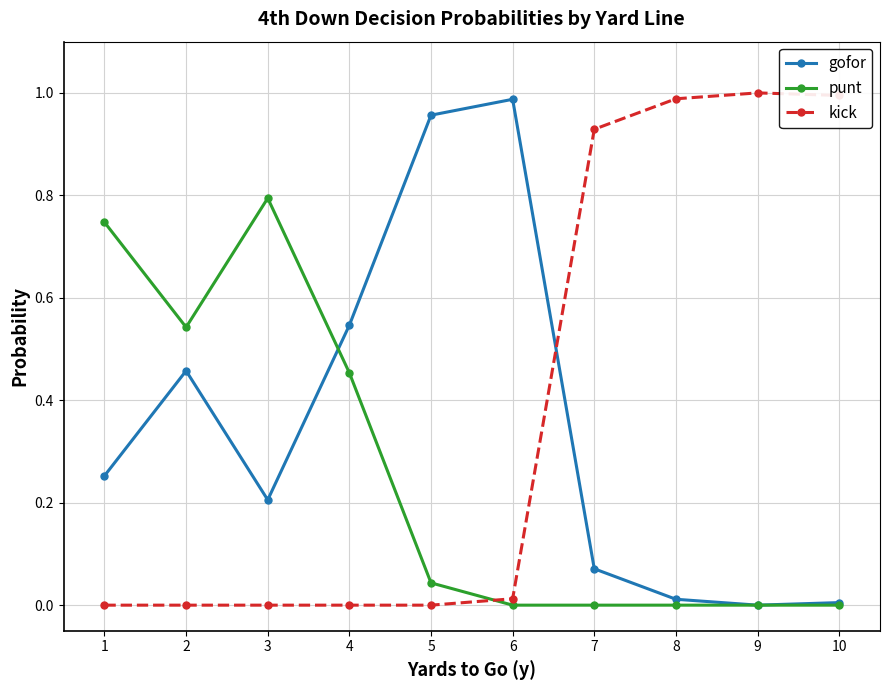

Rank the series by their average value, from lowest to highest.

punt, gofor, kick